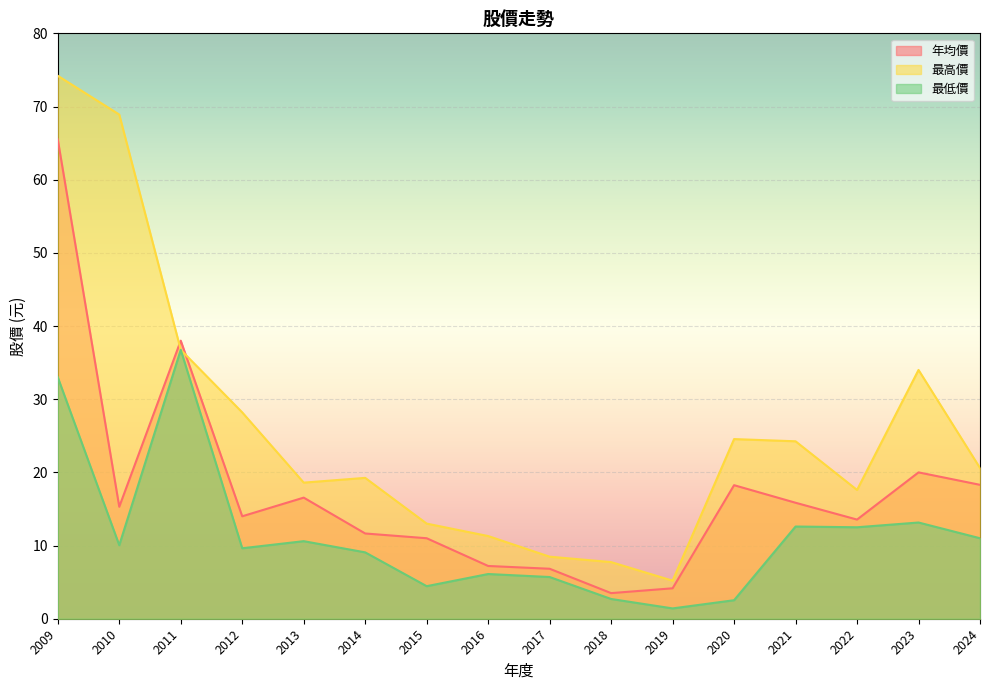

What is the minimum value for 最高價?

5.2